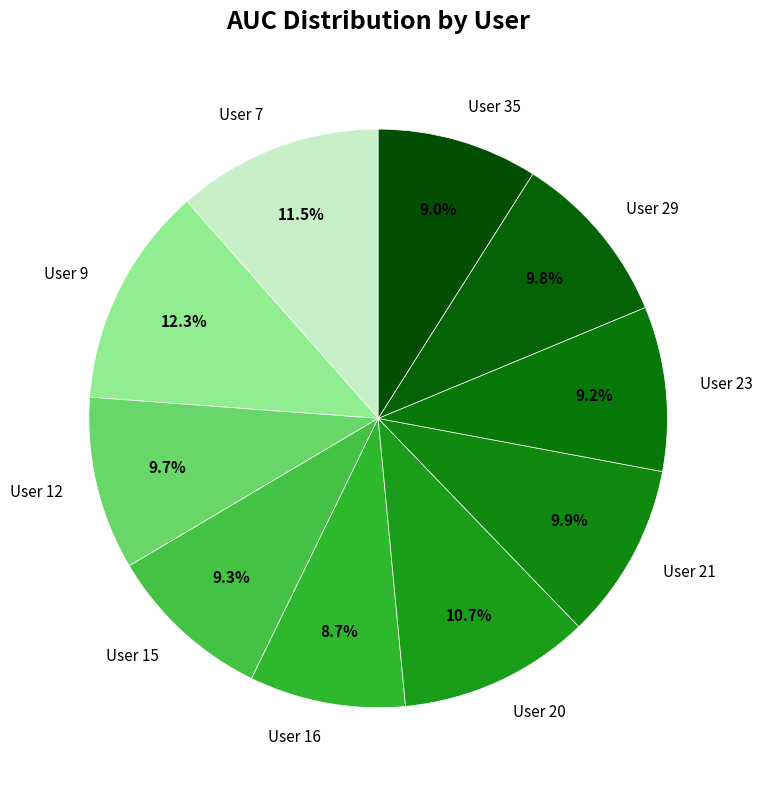

Is there any slice that represents more than half of the pie?

No